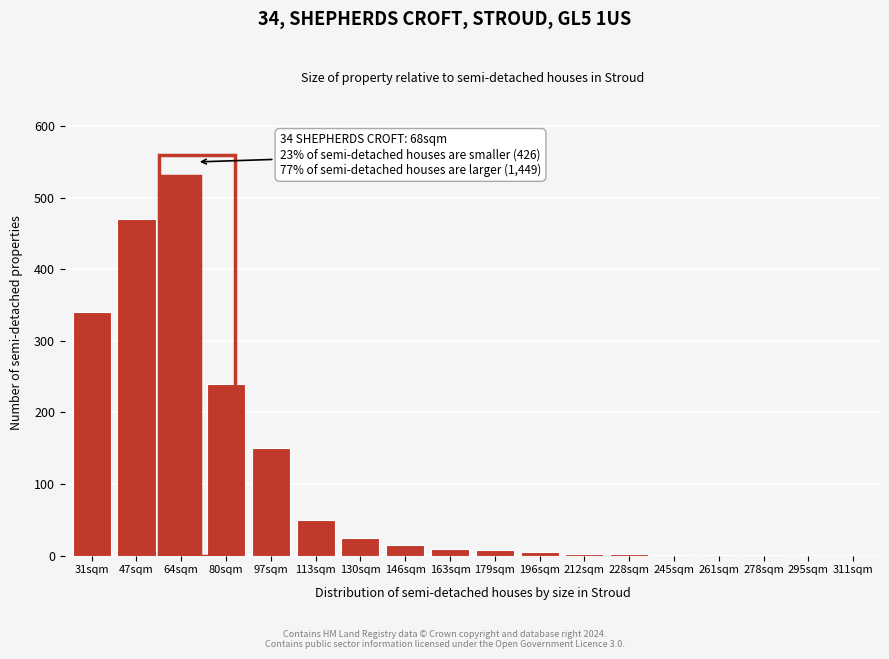

Is it true that the value at 311sqm is 0?

True